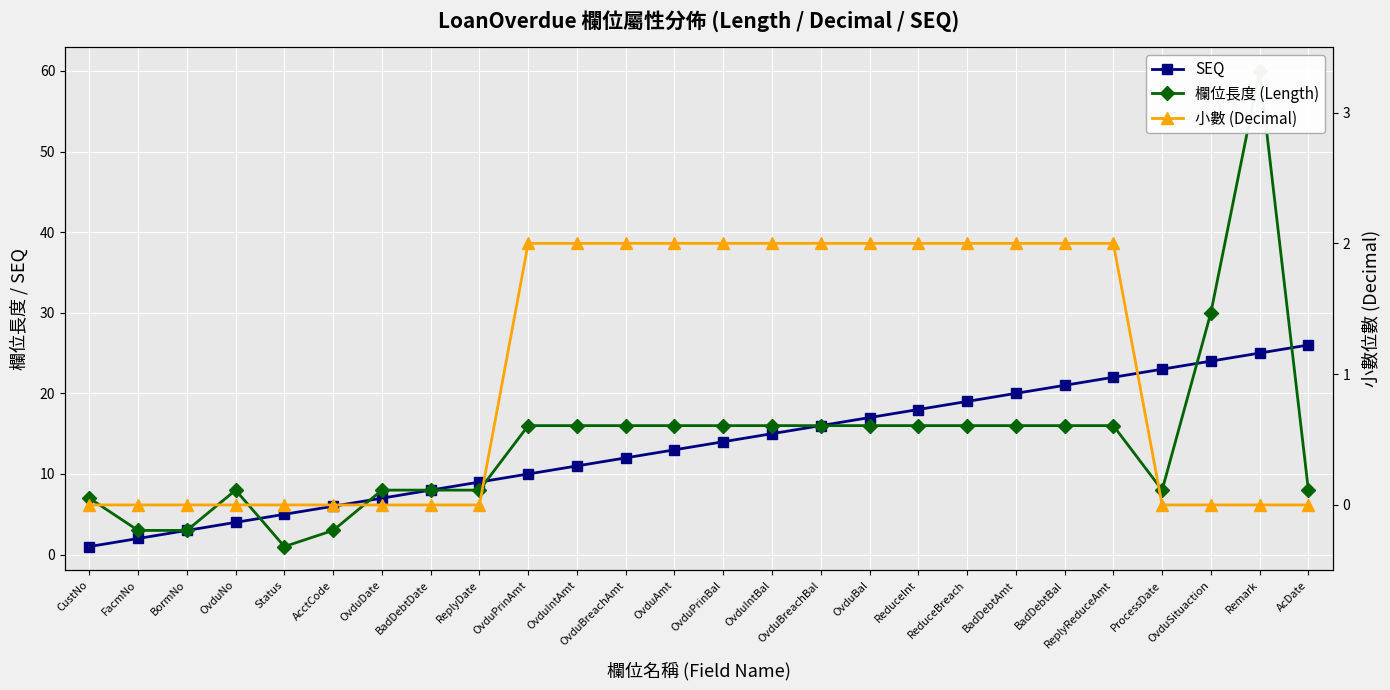

Count the number of data series in this chart.

3